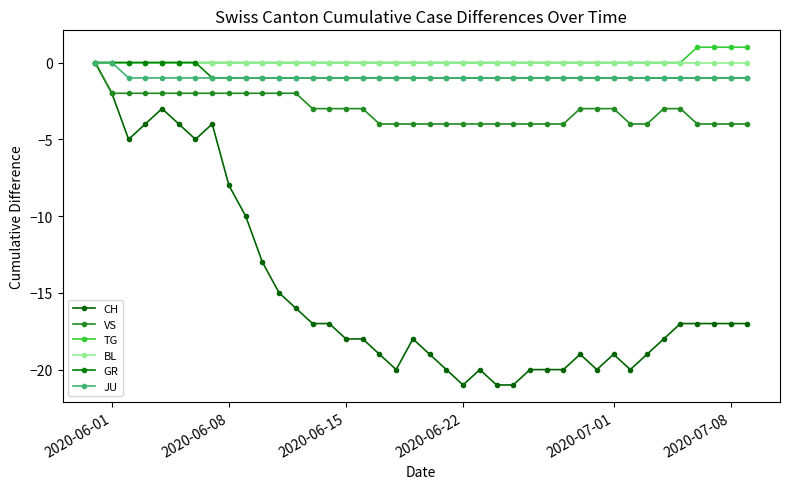

How many lines are shown in the chart?

6